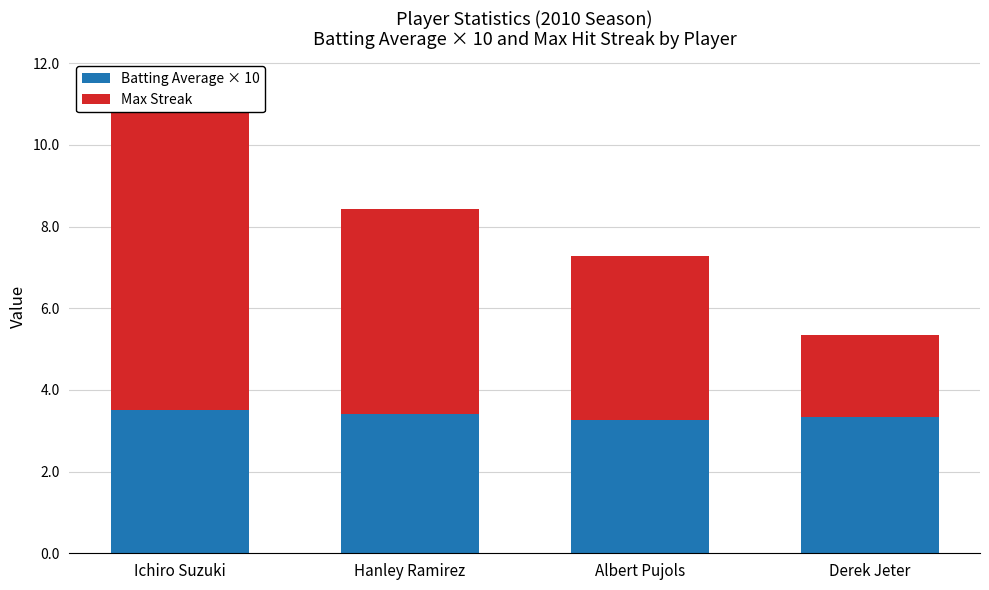

What is the maximum value shown in the chart?

8.0